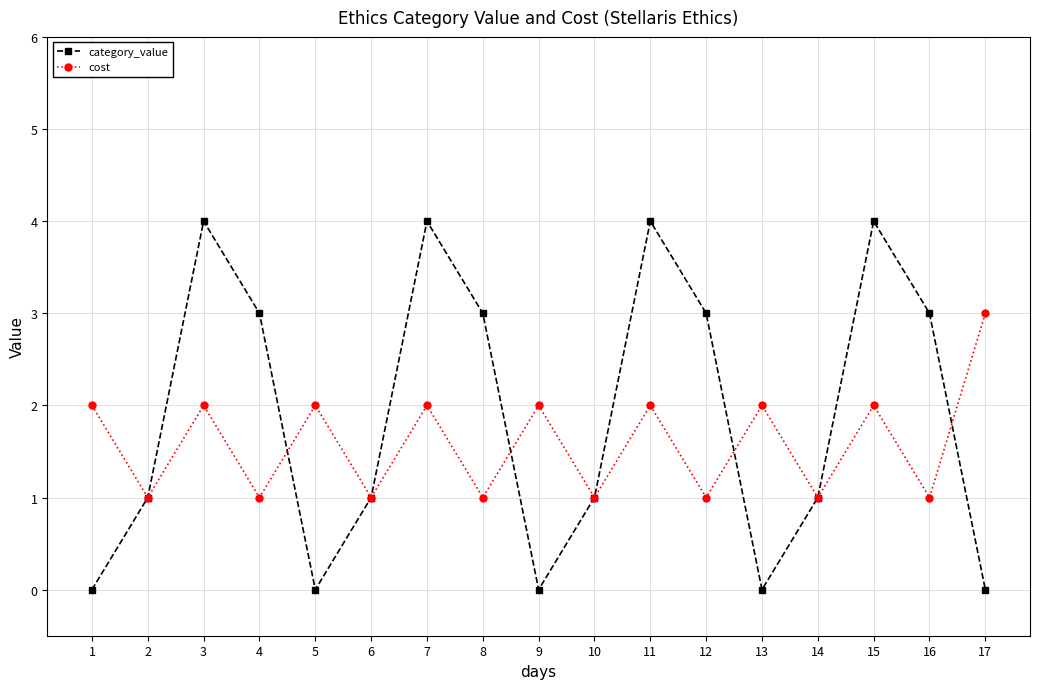

Count the cost values in the range 1 to 2.

16